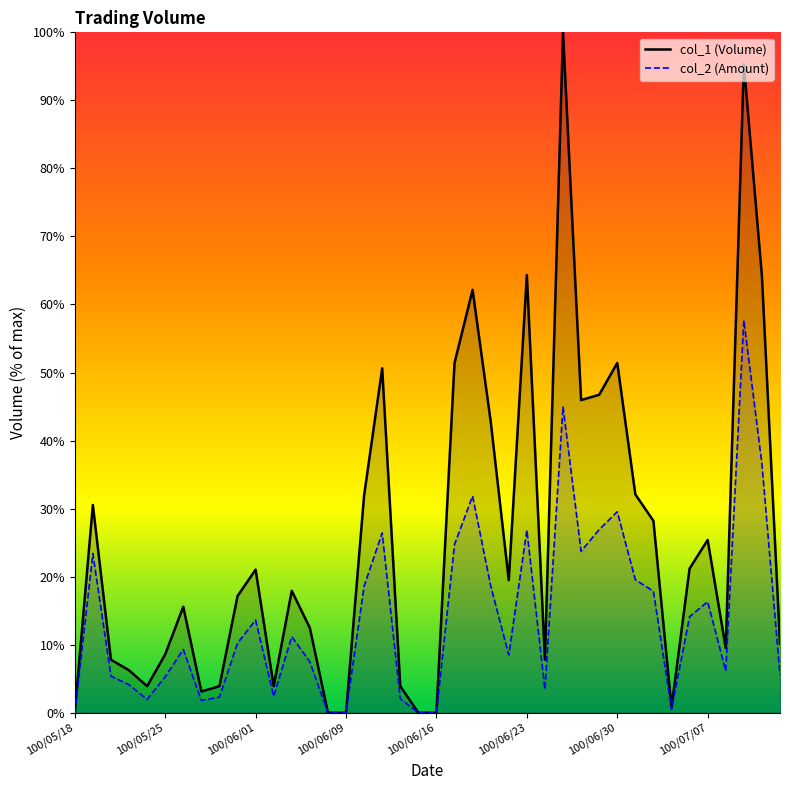

Which has a higher value, 100/05/19 or 100/05/25?

100/05/19